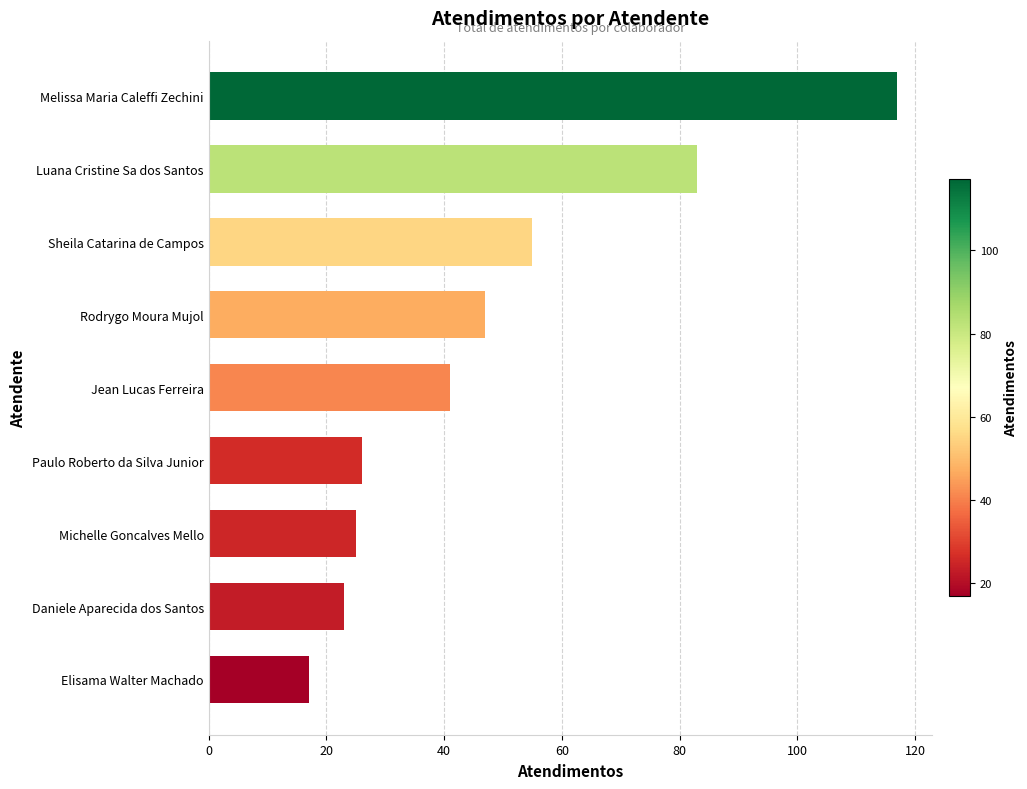

List the labels in order of value, smallest first.

Elisama Walter Machado, Daniele Aparecida dos Santos, Michelle Goncalves Mello, Paulo Roberto da Silva Junior, Jean Lucas Ferreira, Rodrygo Moura Mujol, Sheila Catarina de Campos, Luana Cristine Sa dos Santos, Melissa Maria Caleffi Zechini